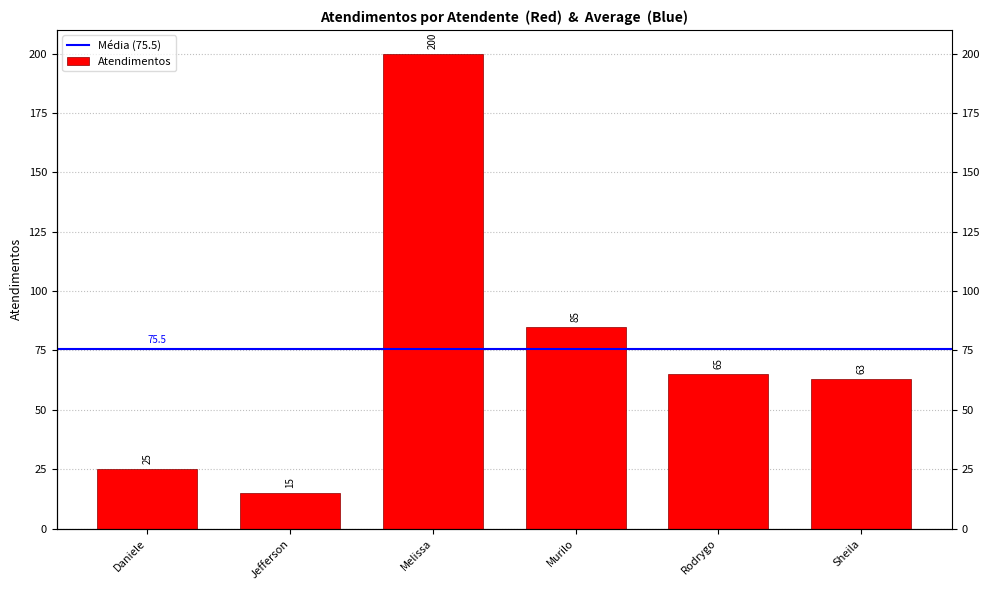

What is the difference between the maximum and minimum values?

185